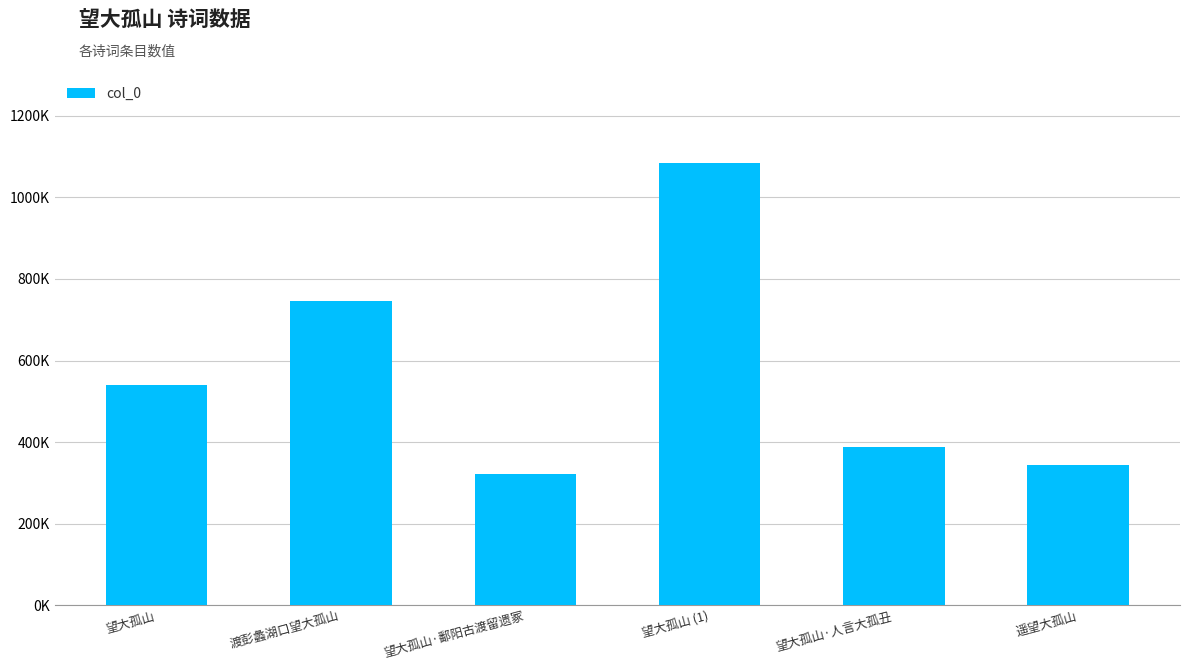

Which category has the lowest value across all series?

望大孤山·鄱阳古渡留遗冢